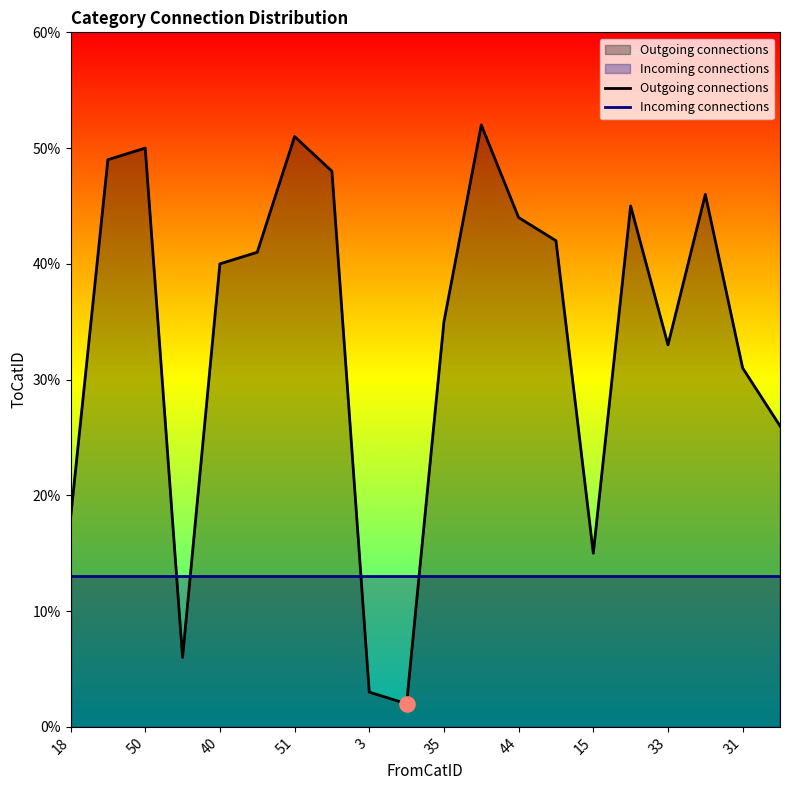

At which category is the sum across all series the highest?

11